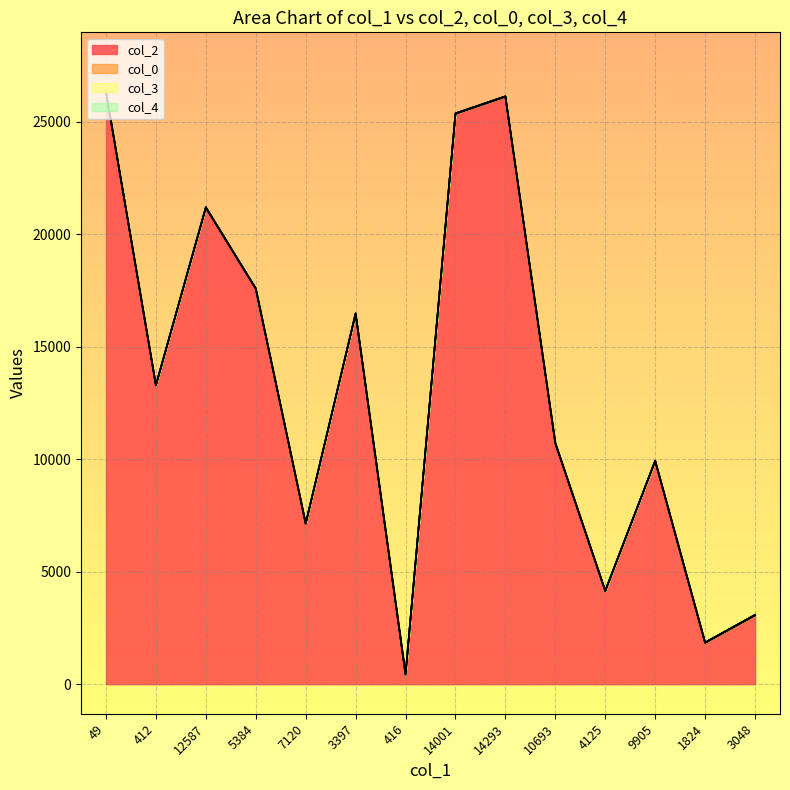

What is the difference between the highest and lowest values at 14293?

29